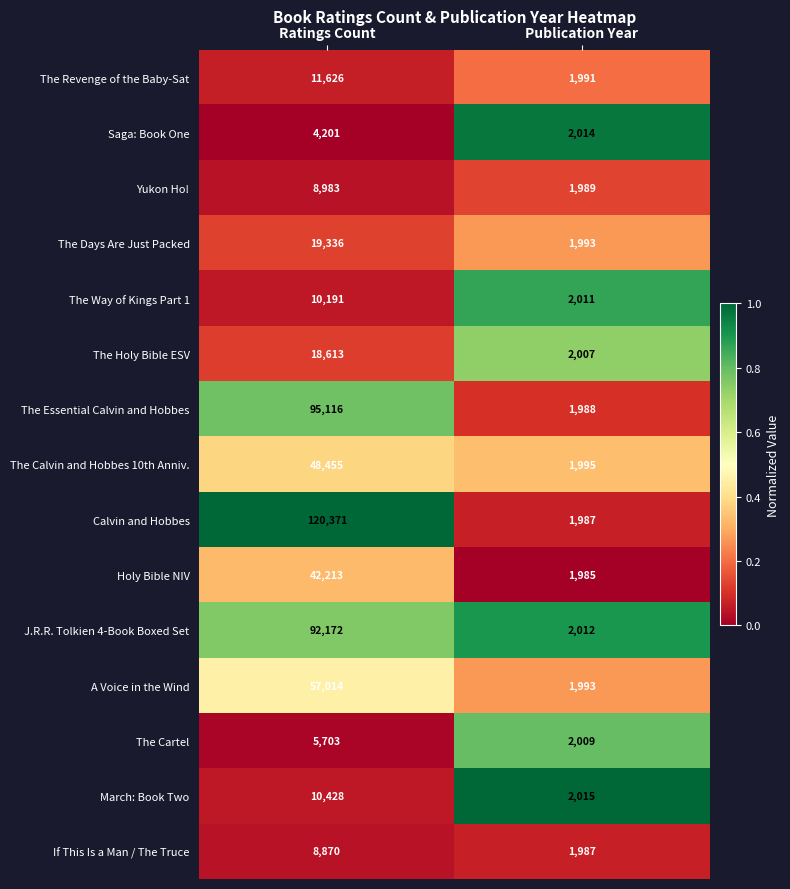

What is the average value of the A Voice in the Wind series?

29504